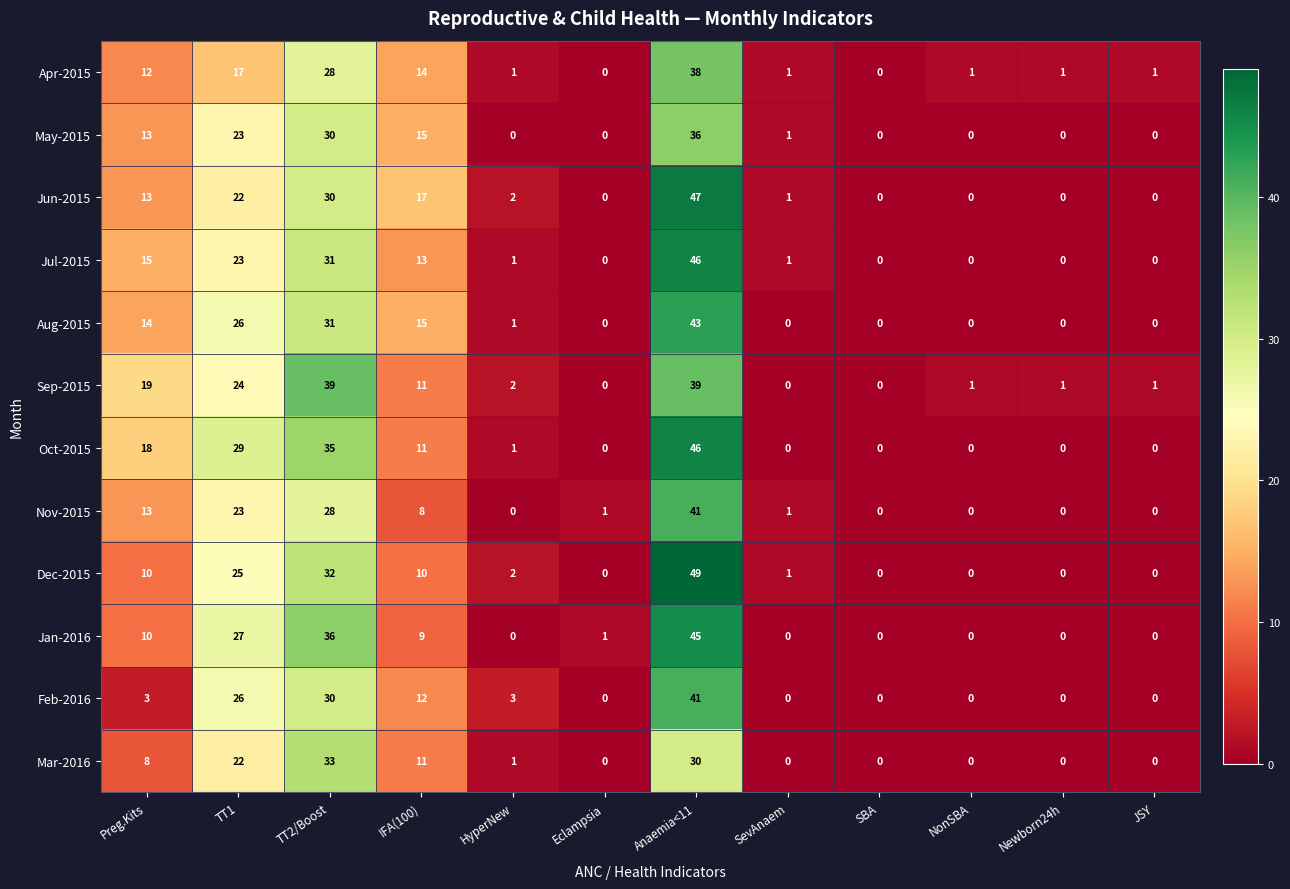

What is the difference between the second highest and minimum values in the Jan-2016 series?

36